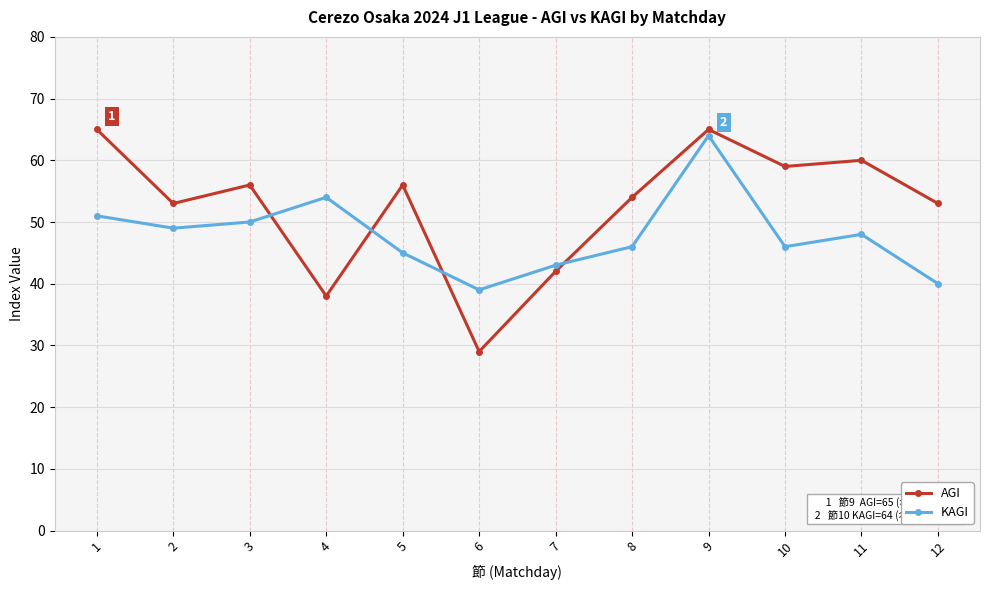

At which category does AGI reach its first local peak?

3